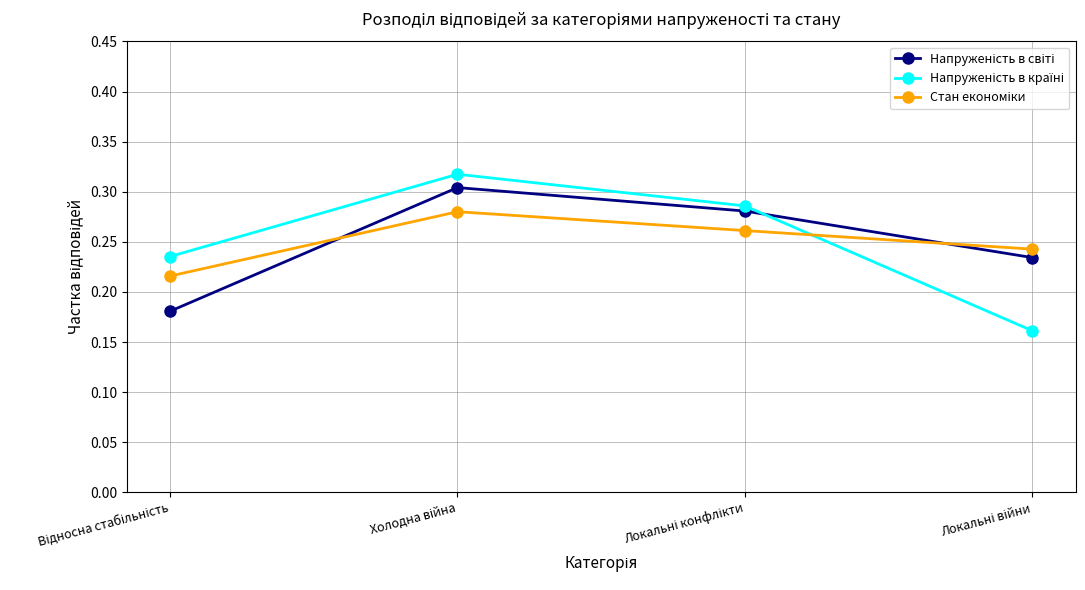

At how many categories does at least one series exceed 0?

4